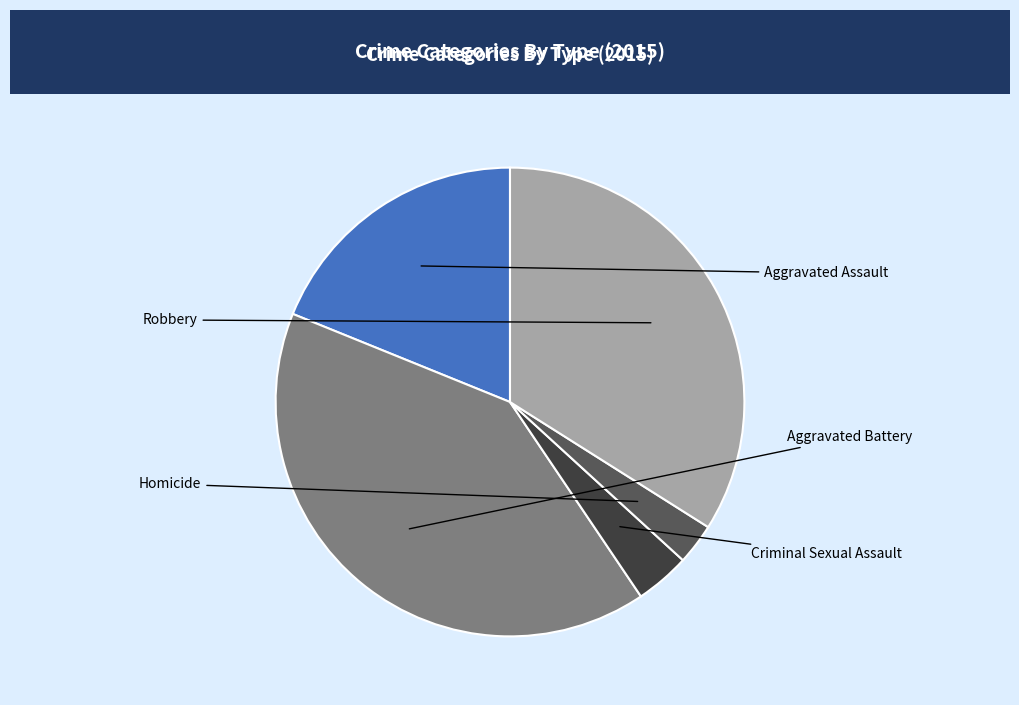

Does any single category account for the majority?

No